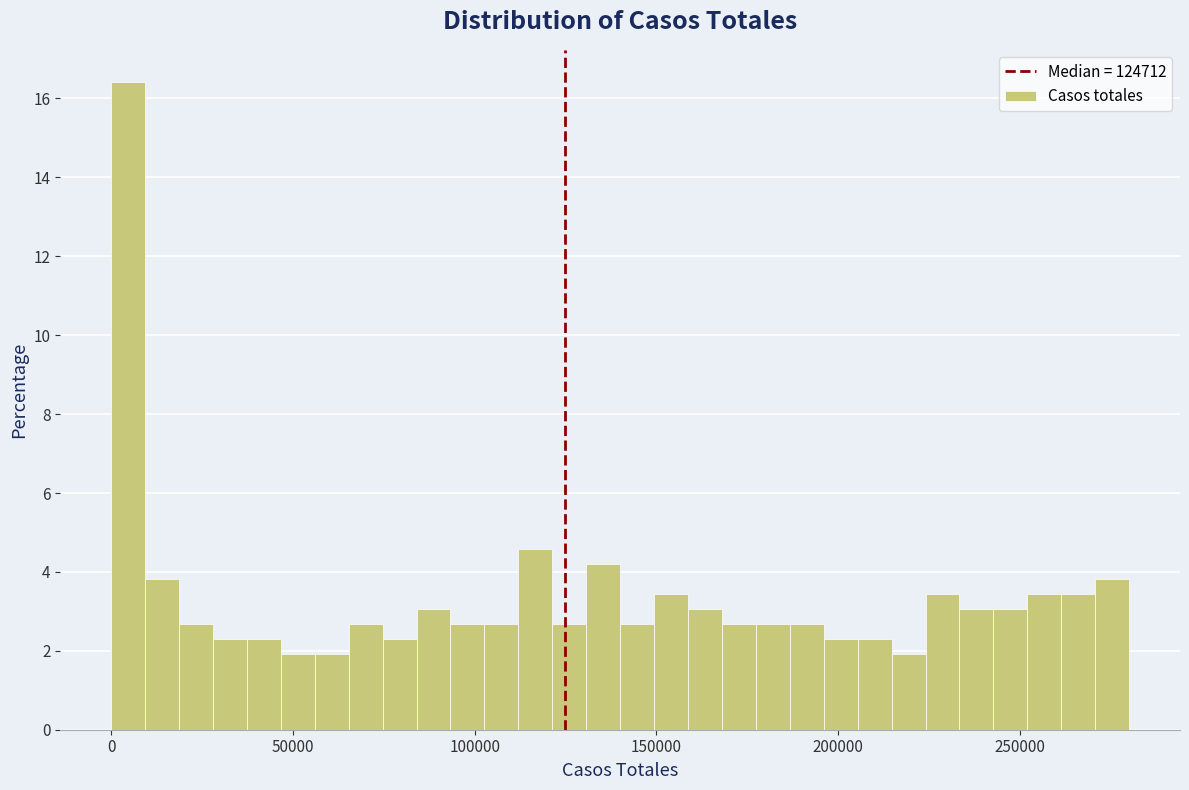

Read against the x-axis, roughly where is the centre of the tallest bar?

5000